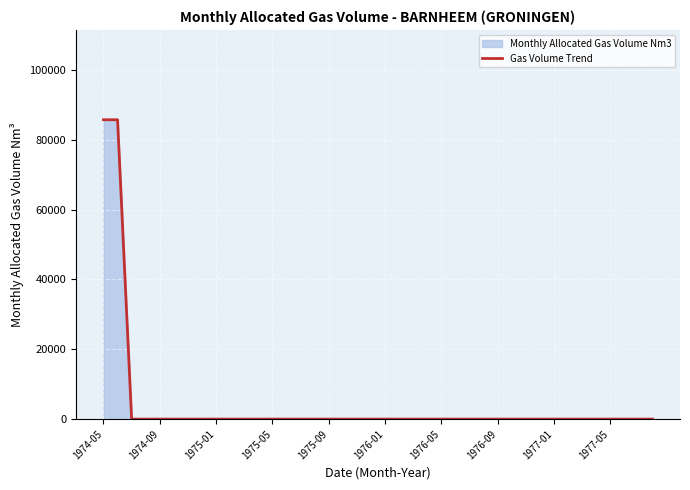

Is it true that the value at 34 is 52348?

False